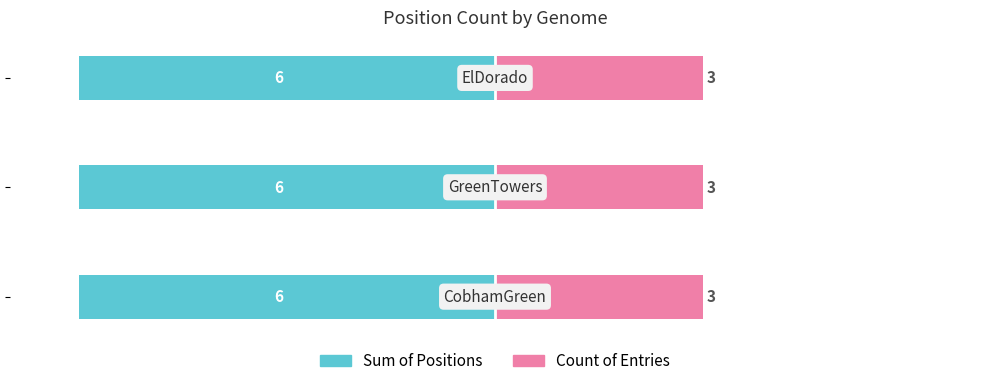

At which category does the chart reach its peak across all series?

position 3